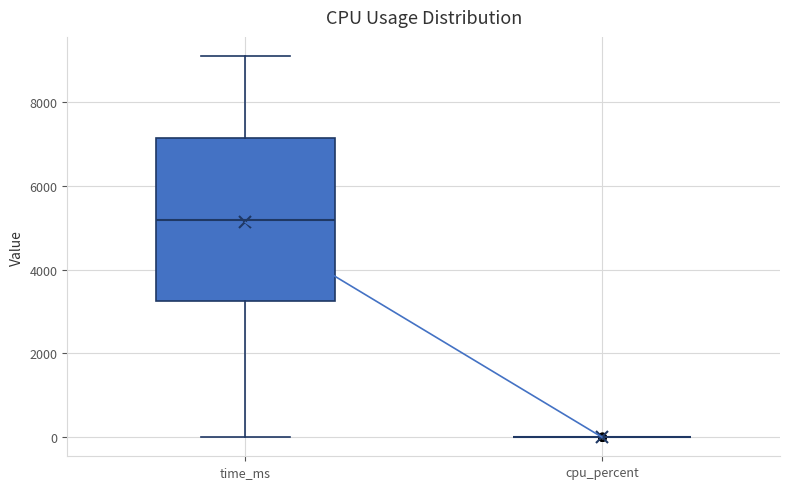

Reading left to right, read every box against the y-axis: the position of its median line, the range the box covers, and the ends of its whiskers. The values are not printed on the chart, so give them approximately, as read against the axis.

time_ms: median 5200, box 3200 to 7200, whiskers 0 to 9200
cpu_percent: box collapsed to a line at 0, whiskers 0 to 0